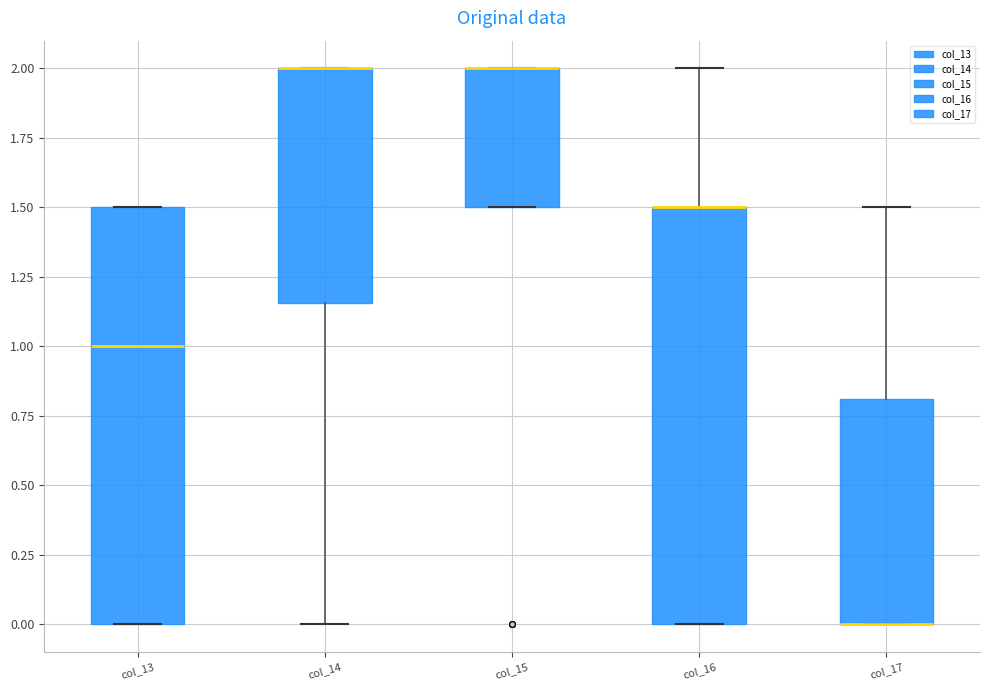

Reading left to right, read every box against the y-axis: the position of its median line, the range the box covers, and the ends of its whiskers. The values are not printed on the chart, so give them approximately, as read against the axis.

col_13: median 1.00, box 0.00 to 1.50, whiskers 0.00 to 1.50
col_14: median 2.00 (drawn on the box's upper edge), box 1.15 to 2.00, whiskers 0.00 to 2.00
col_15: median 2.00 (drawn on the box's upper edge), box 1.50 to 2.00, whiskers 1.50 to 2.00
col_16: median 1.50 (drawn on the box's upper edge), box 0.00 to 1.50, whiskers 0.00 to 2.00
col_17: median 0.00 (drawn on the box's lower edge), box 0.00 to 0.80, whiskers 0.00 to 1.50